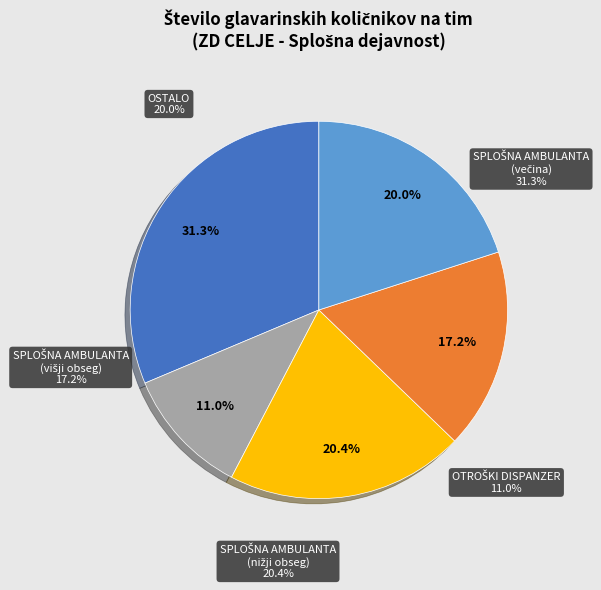

Is there any slice that represents more than half of the pie?

No